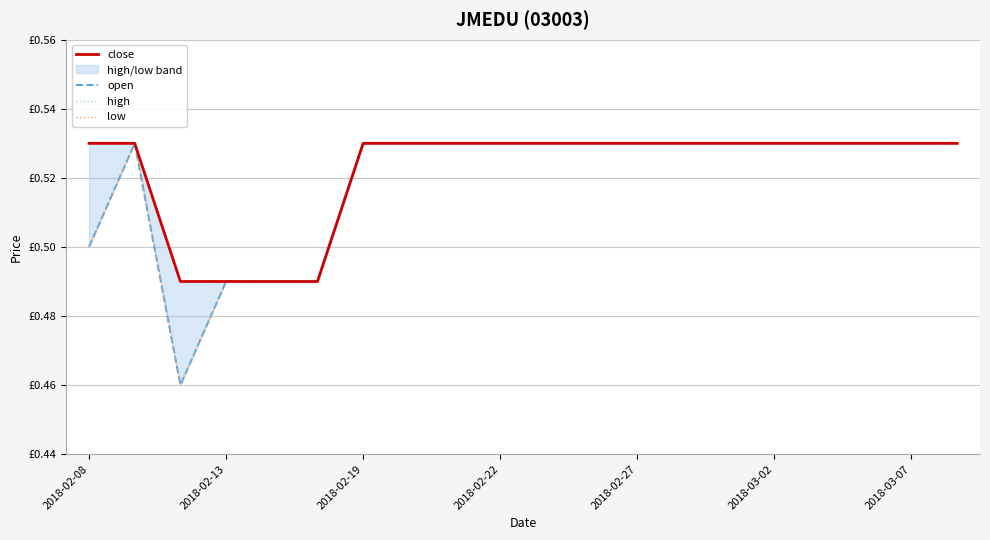

What is the value of the low point at the 9th from the left?

0.5